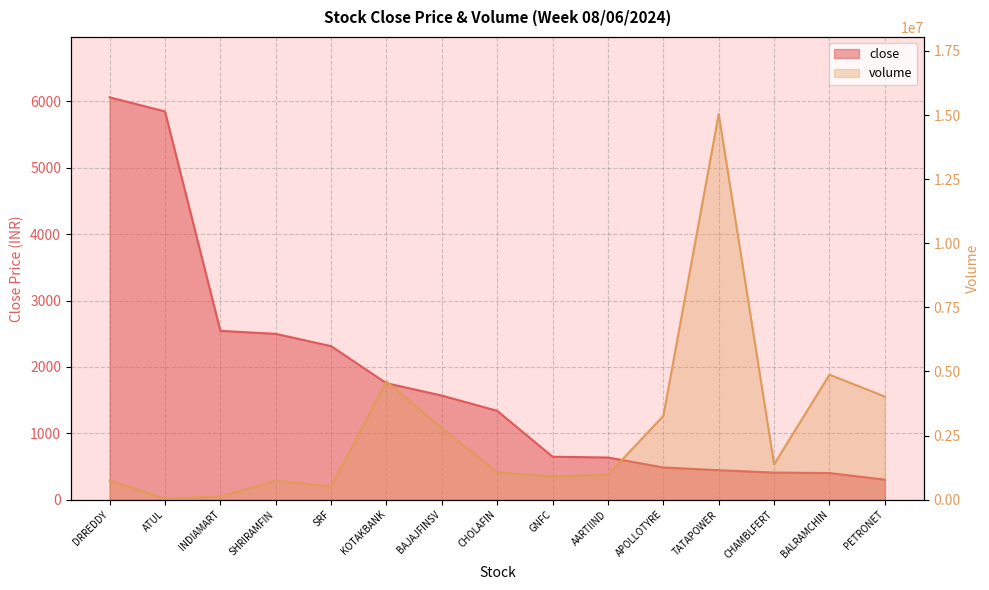

Is it true that volume equals 15039562.0 at TATAPOWER?

True